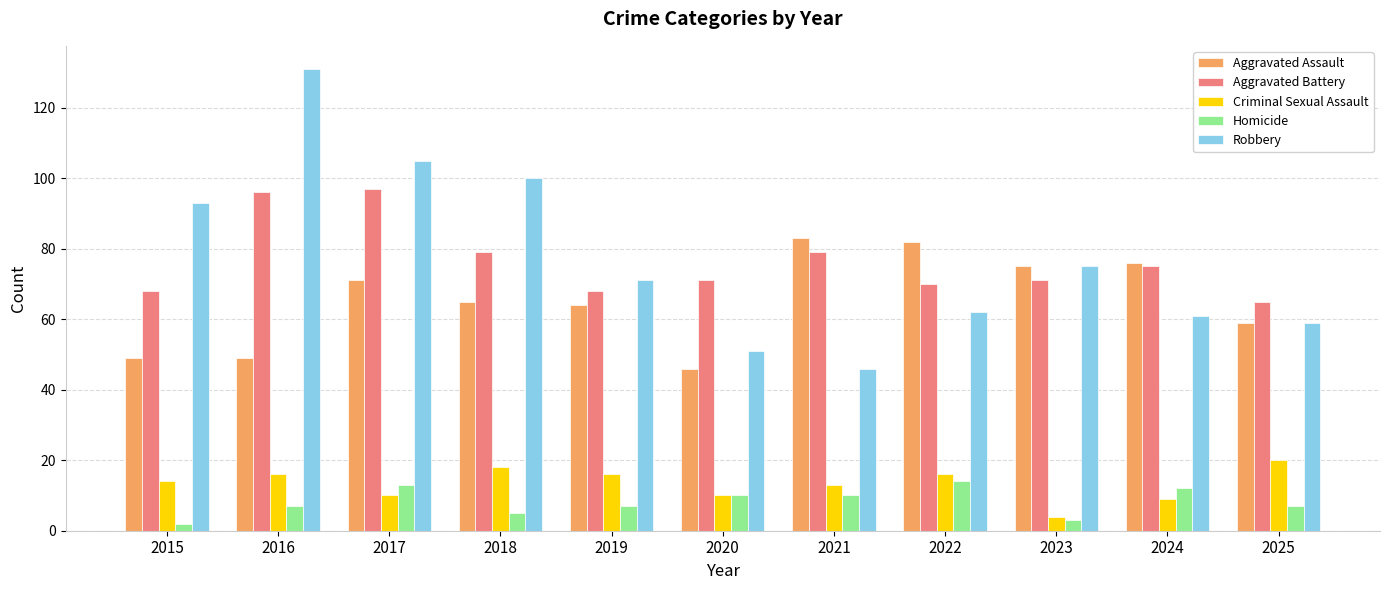

What is the value of the Homicide bar at the 1st from the left?

2